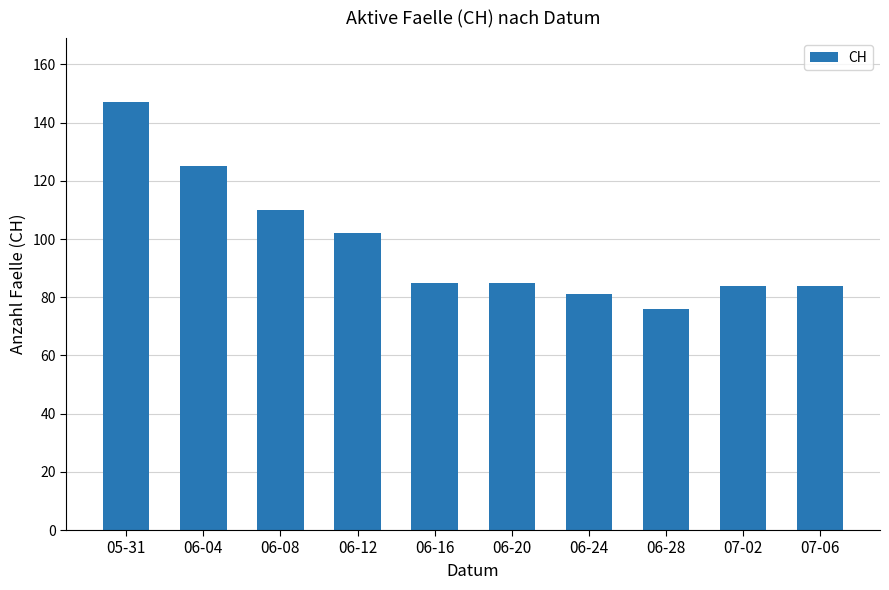

What position from the left is 06-24?

7